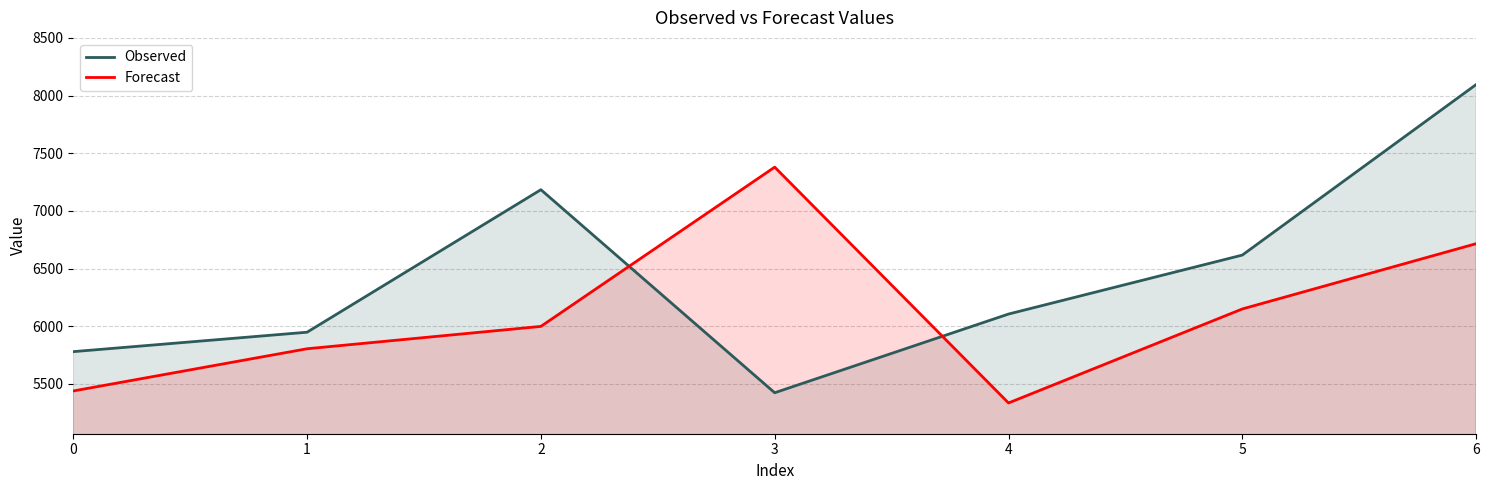

Is it true that Forecast equals 11037.7 at 6?

False